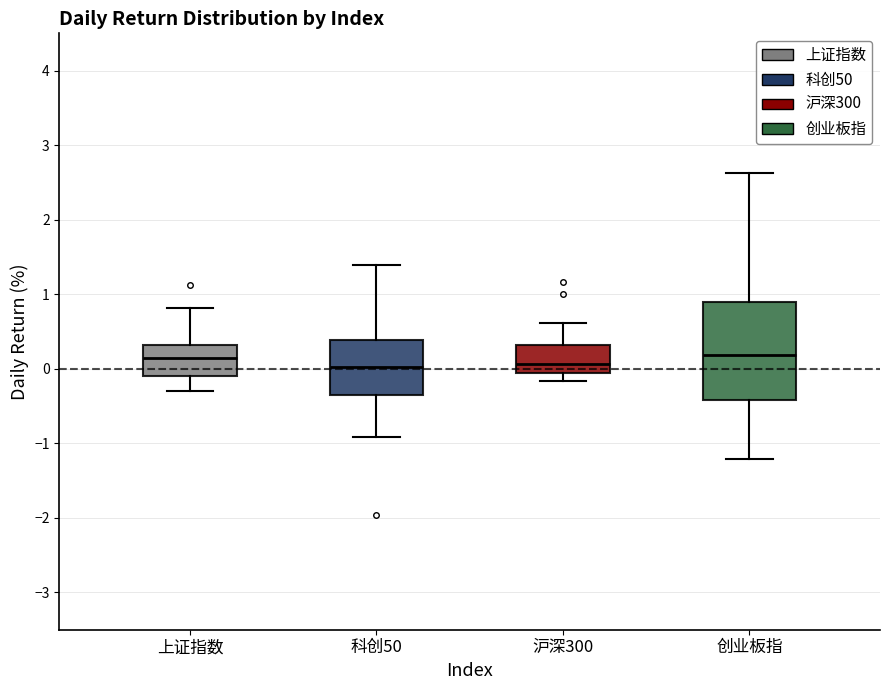

Comparing the boxes themselves (not the whiskers), which one is the tallest?

创业板指